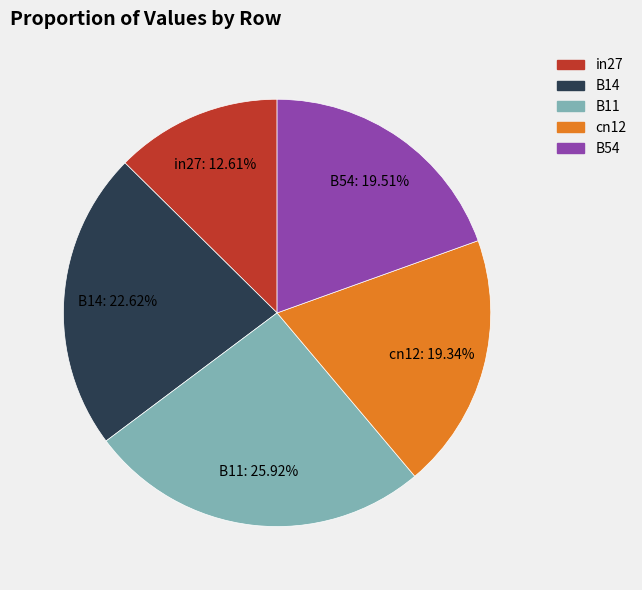

To the nearest percent, what percentage of the pie is B14?

23%